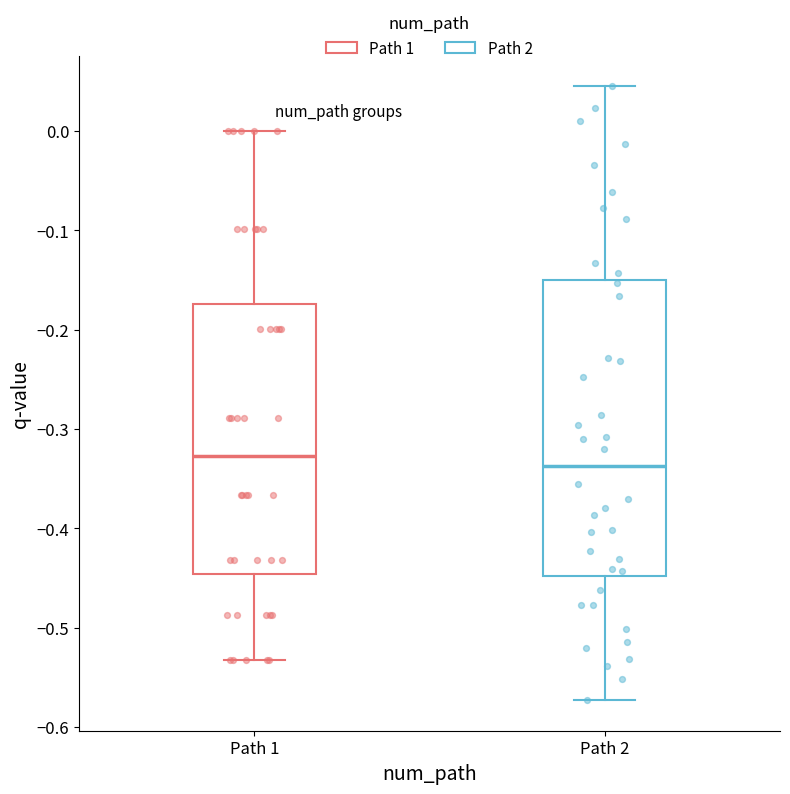

Which box's median line is the highest?

Path 1